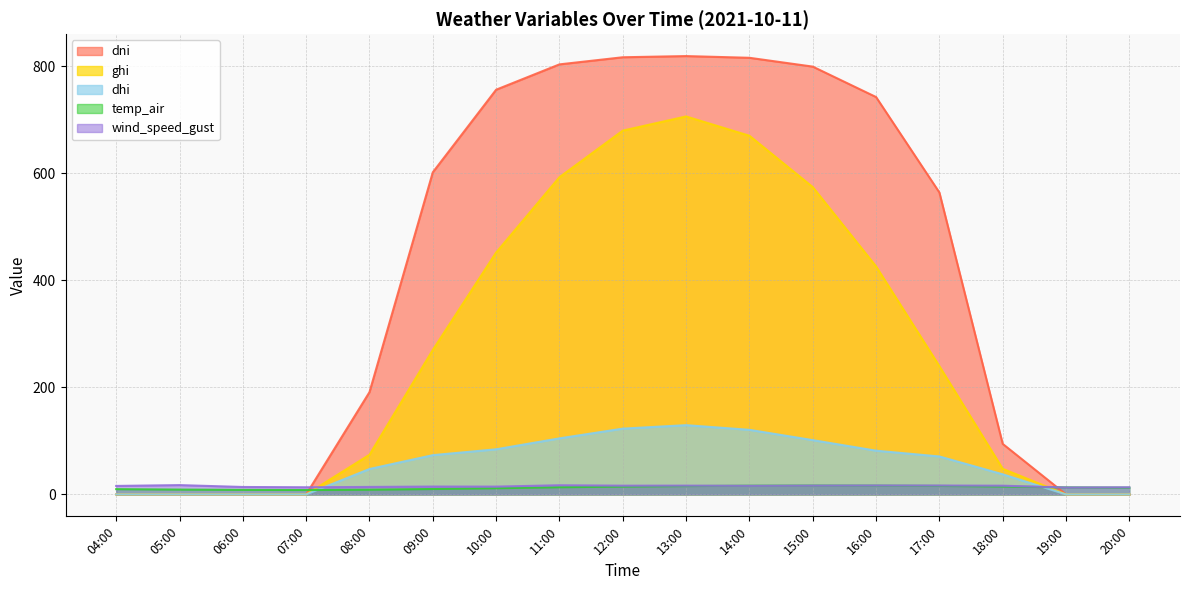

Which series has the widest spread of values?

dni